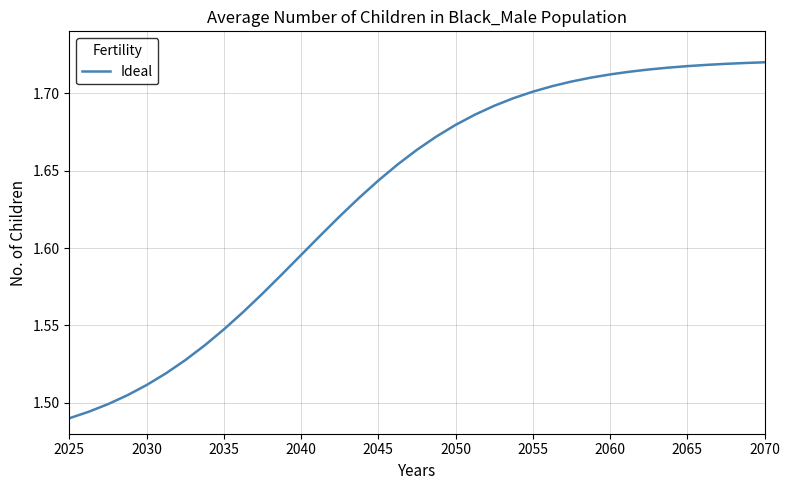

At which label is the value closest to 1?

2025